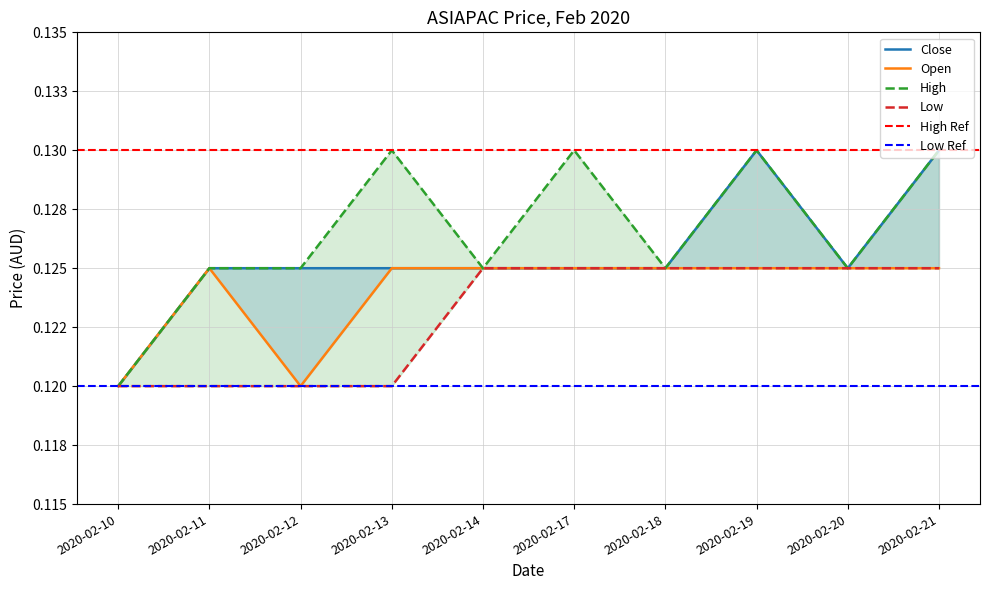

At which category does open reach its first local valley?

2020-02-12